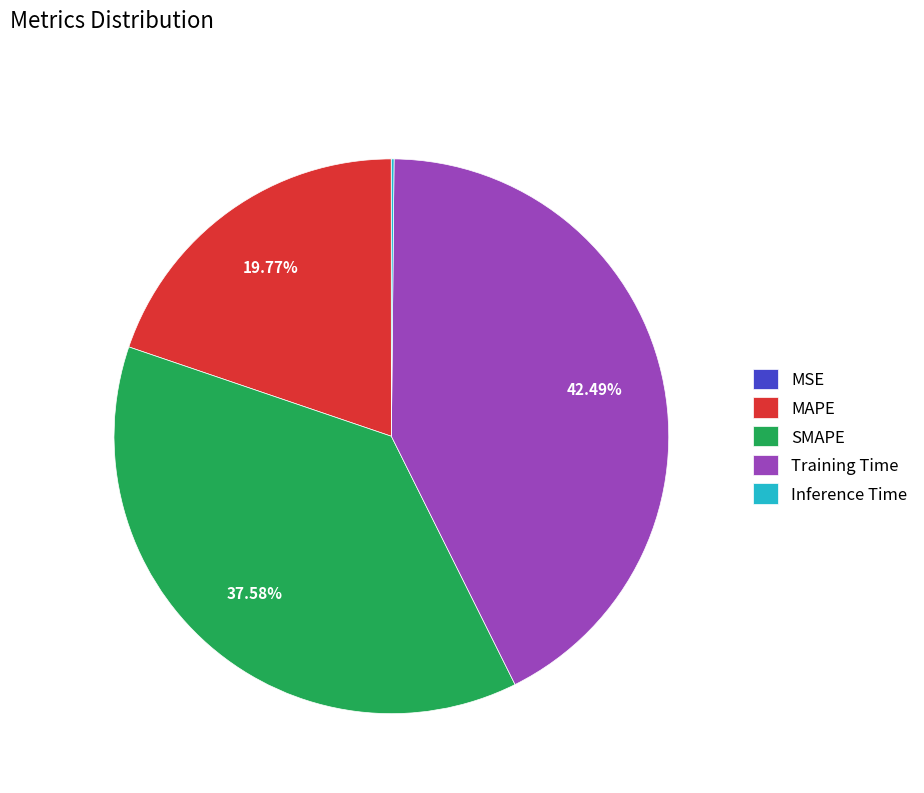

Is MAPE the majority of the pie?

No